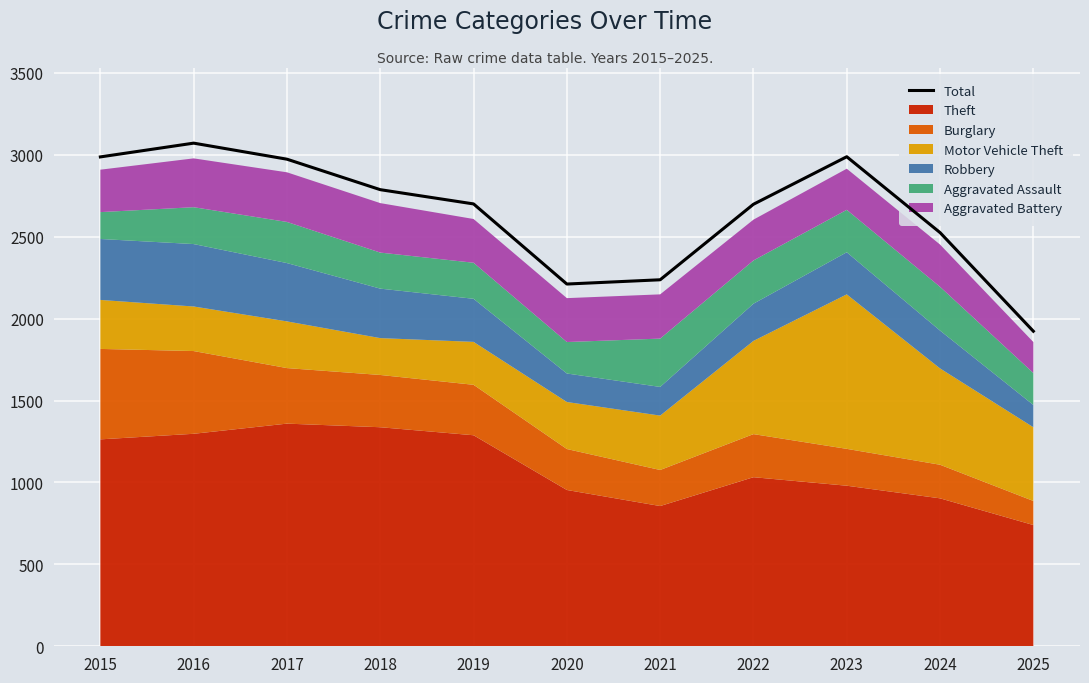

Reading left to right, what are all the values shown in this chart?

2987	3071	2973	2787	2700	2211	2237	2698	2988	2525	1923